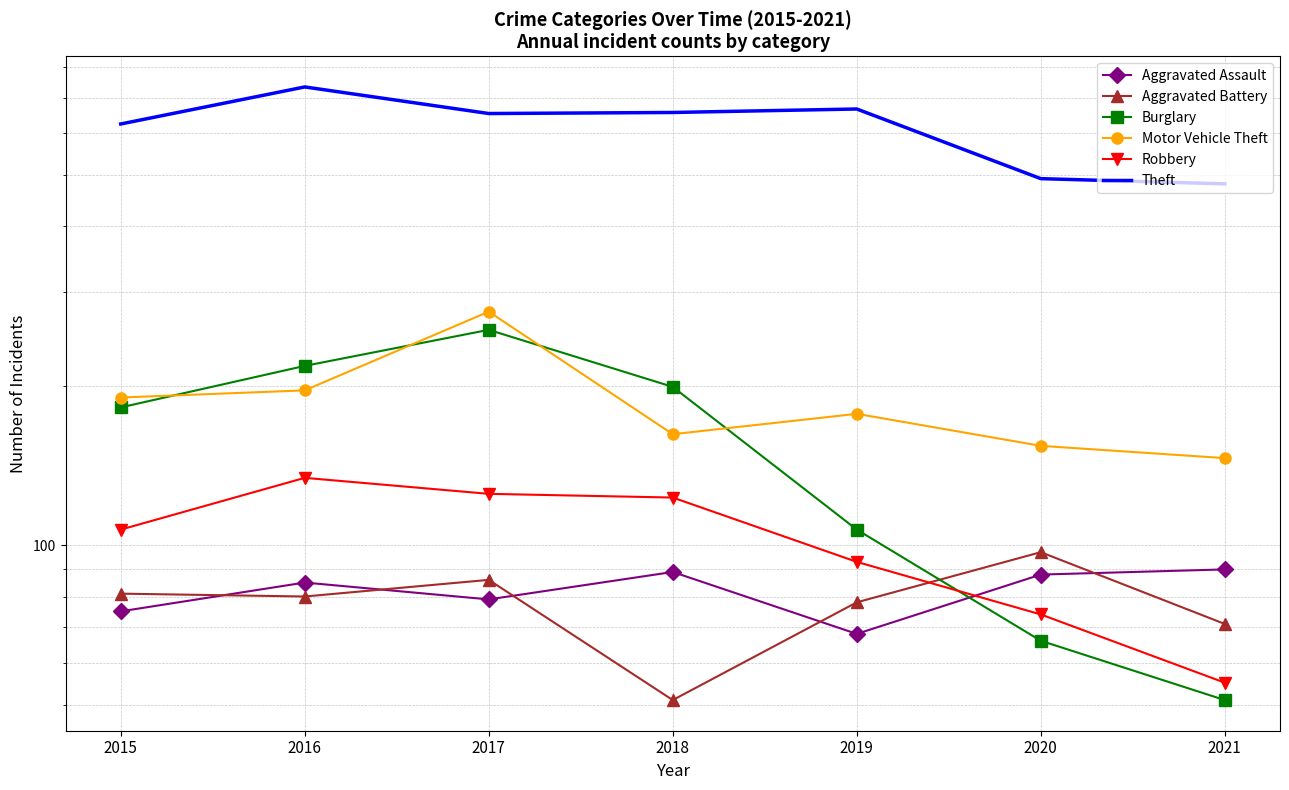

True or false: Aggravated Assault has a value of 44 at 2016.

False